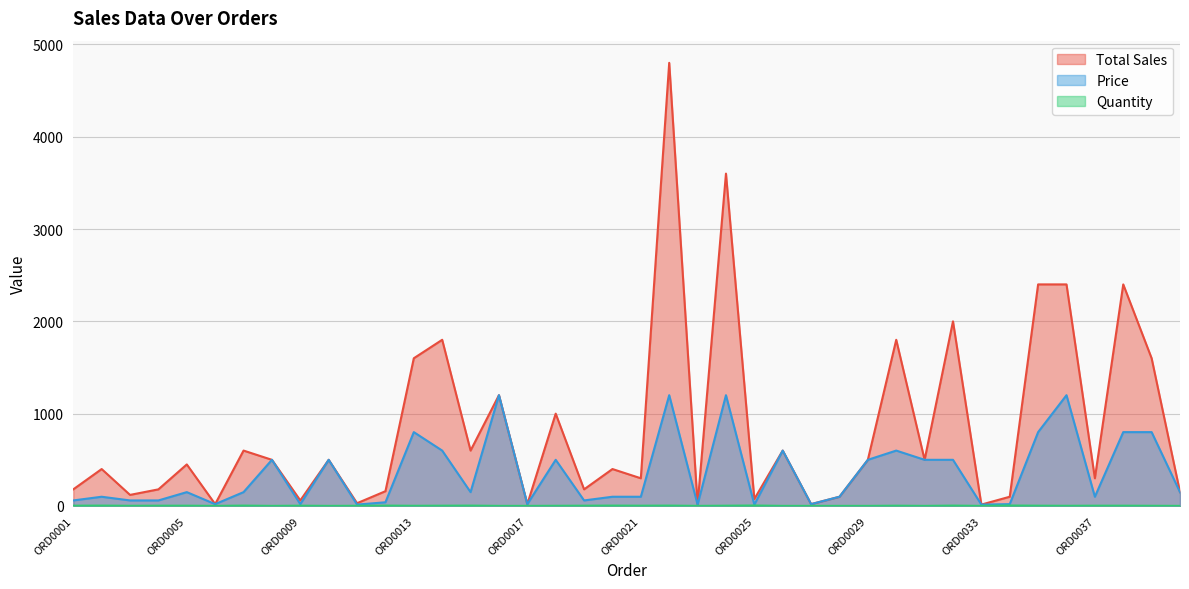

Reading left to right, transcribe all the data shown in this chart.

Total Sales: 180	400	120	180	450	20	600	500	60	500	30	160	1600	1800	600	1200	20	1000	180	400	300	4800	15	3600	75	600	20	100	500	1800	500	2000	15	100	2400	2400	300	2400	1600	150
Price: 60	100	60	60	150	20	150	500	20	500	15	40	800	600	150	1200	20	500	60	100	100	1200	15	1200	15	600	20	100	500	600	500	500	15	20	800	1200	100	800	800	150
Quantity: 3	4	2	3	3	1	4	1	3	1	2	4	2	3	4	1	1	2	3	4	3	4	1	3	5	1	1	1	1	3	1	4	1	5	3	2	3	3	2	1